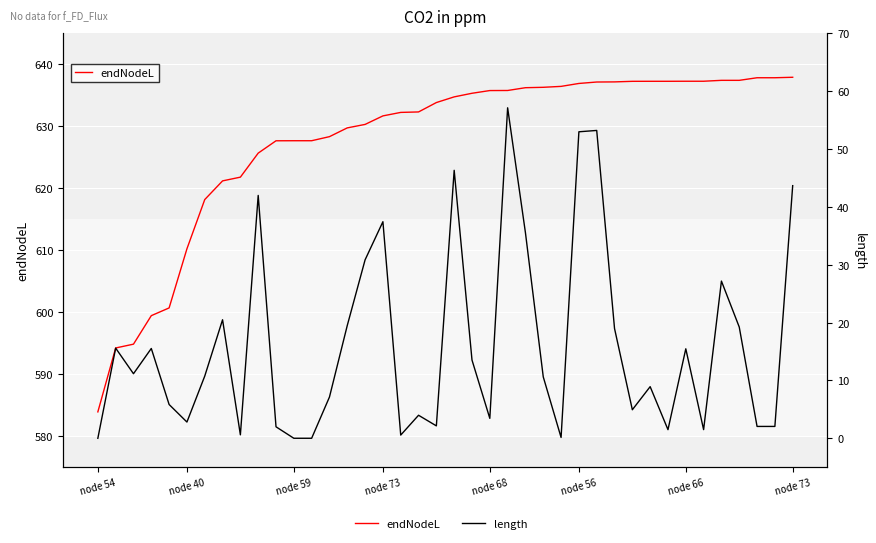

True or false: length and endNodeL intersect in this chart.

False